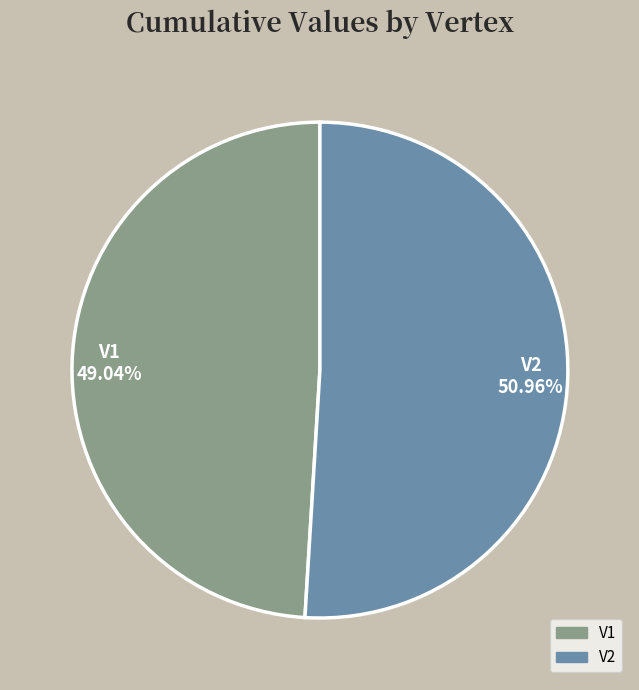

The V1 slice represents 63% of the pie. True or false?

False